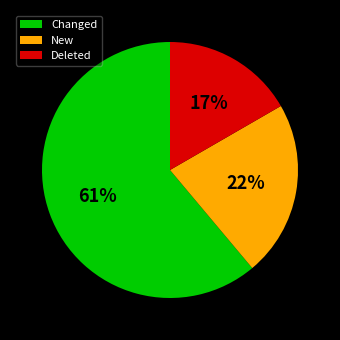

True or false: Deleted accounts for 8% of the total.

False